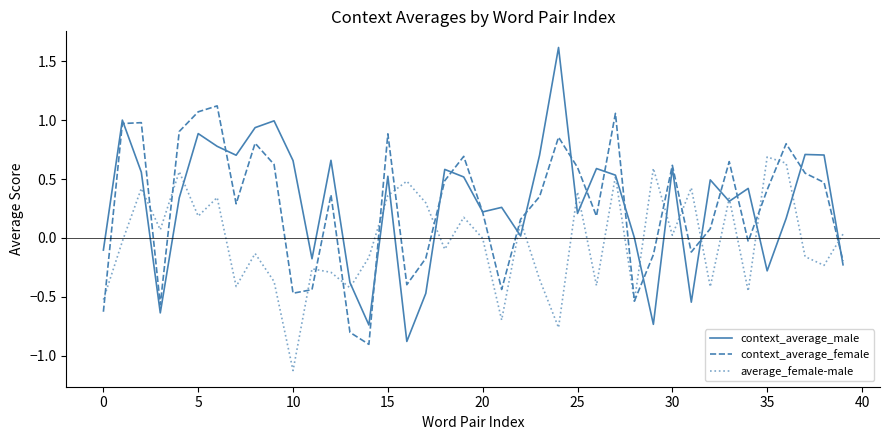

Which series has the largest range (max minus min)?

context_average_male